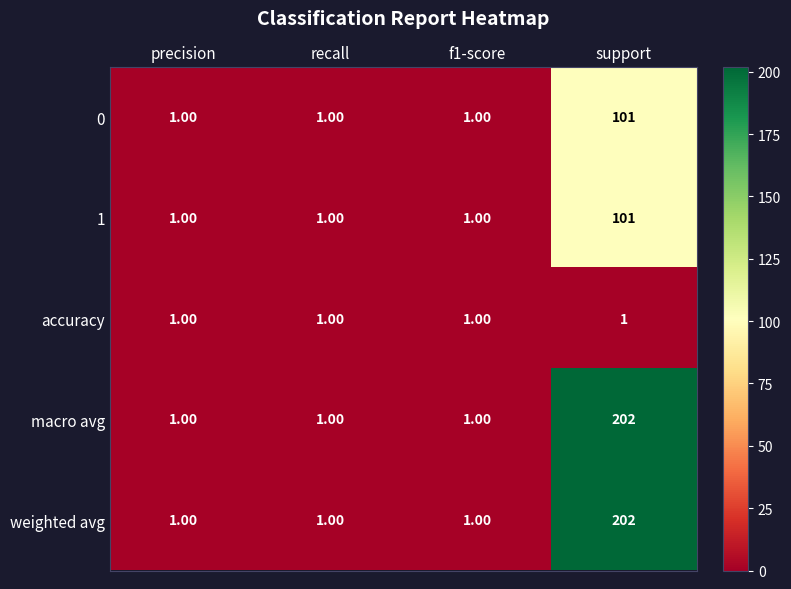

At which category is the sum across all series the highest?

support